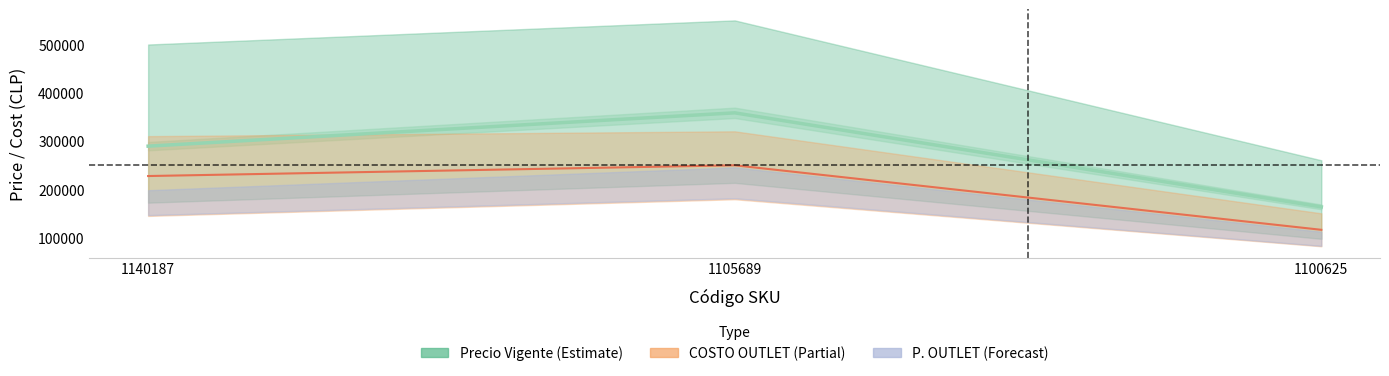

The chart shows a value of 168738 at 1105689. True or false?

False